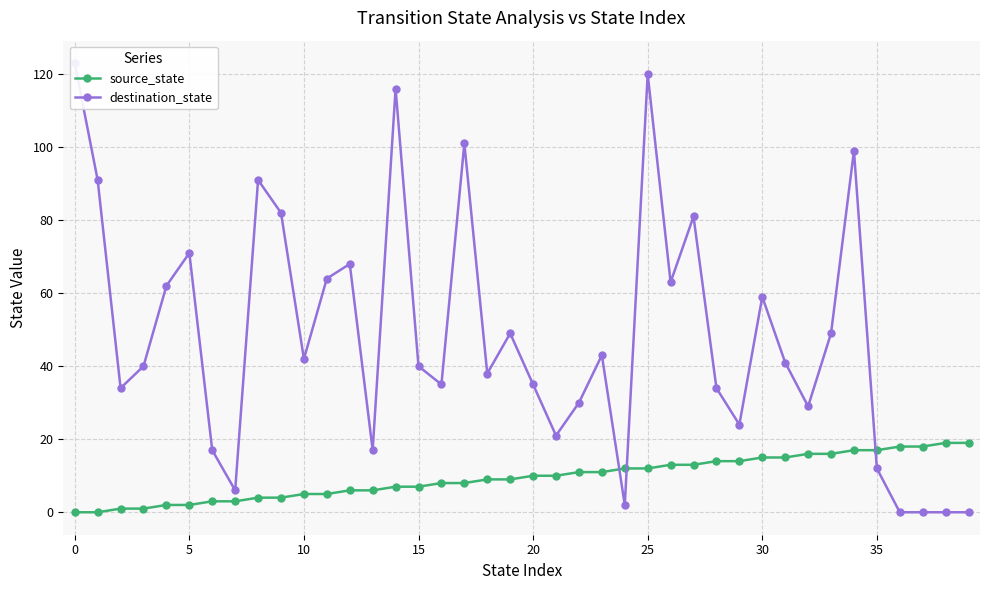

How many data points does each series have?

40